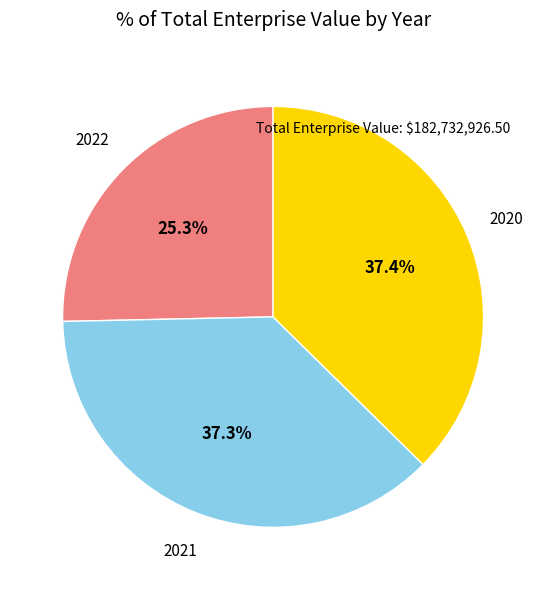

Does any single category account for the majority?

No